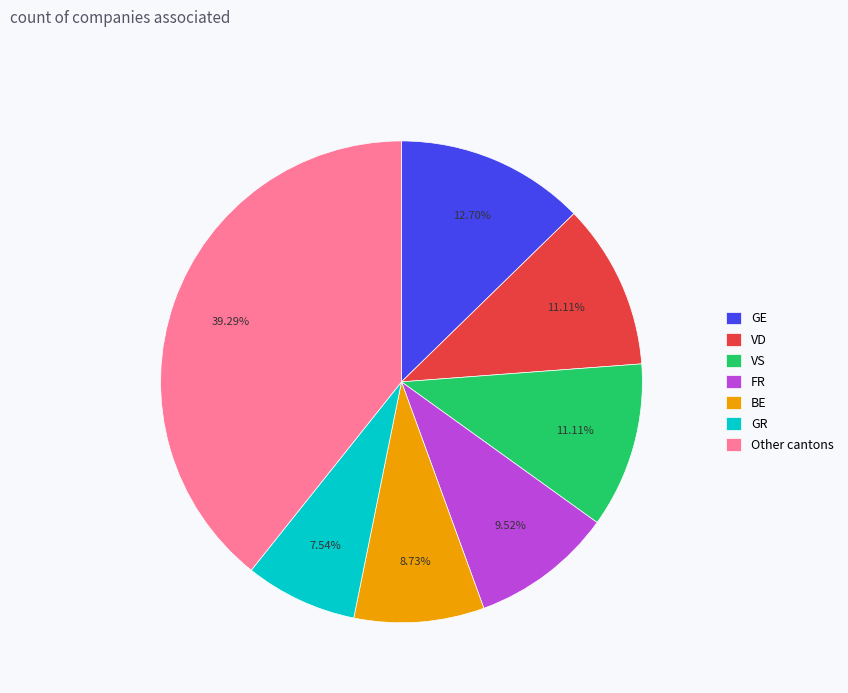

To the nearest percent, what is the average slice percentage?

14%